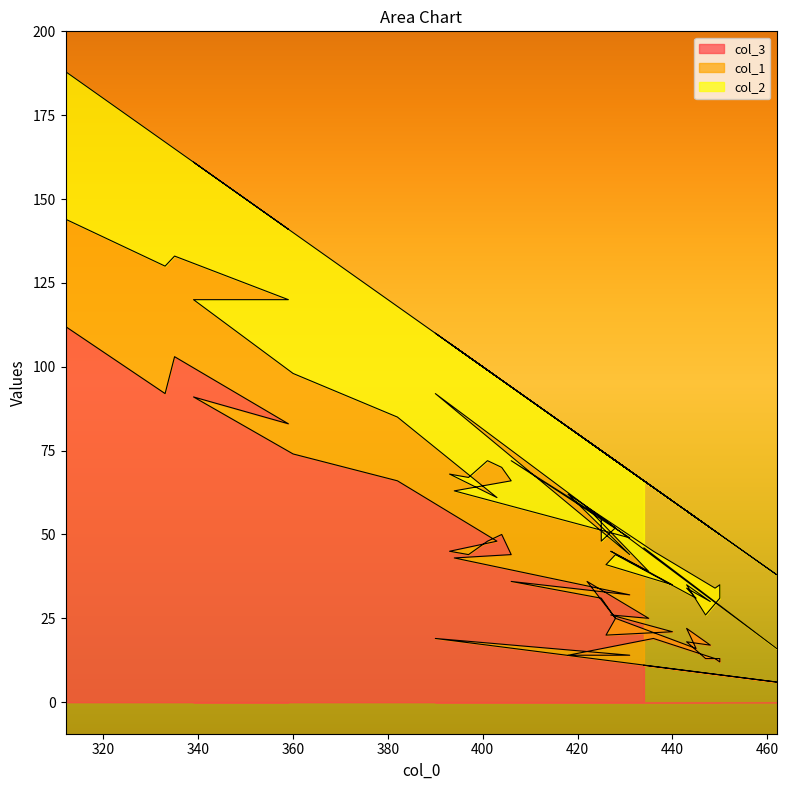

At 406, list the series in order from smallest to largest.

col_2, col_3, col_1